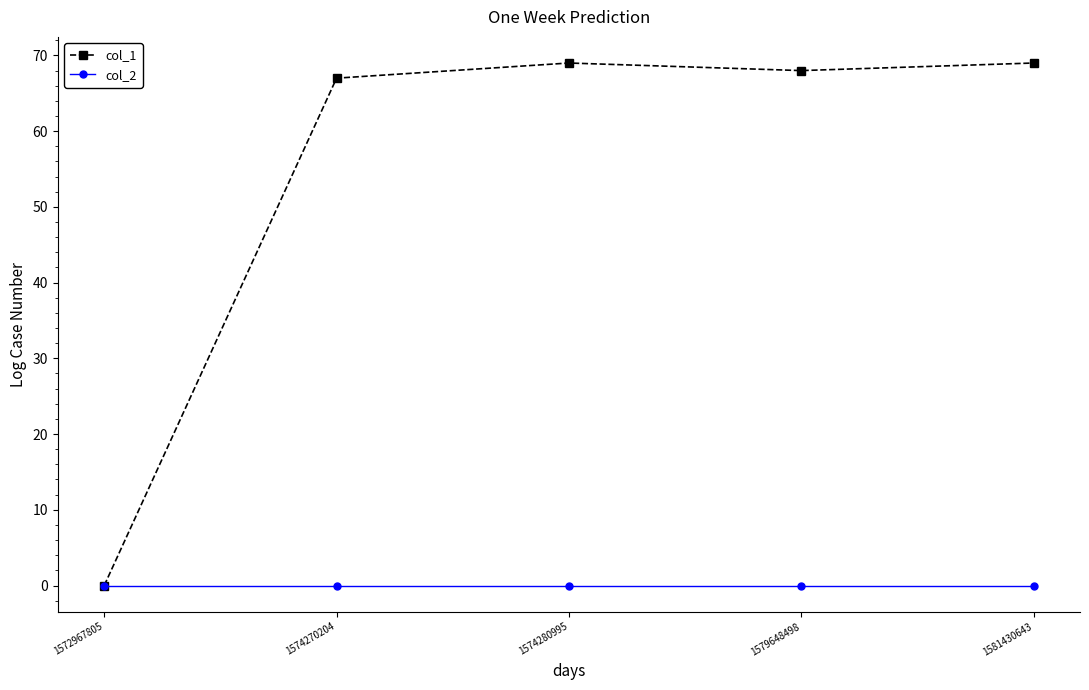

Reading right to left, extract all data points from this chart.

col_1: 69	68	69	67	0
col_2: 0	0	0	0	0